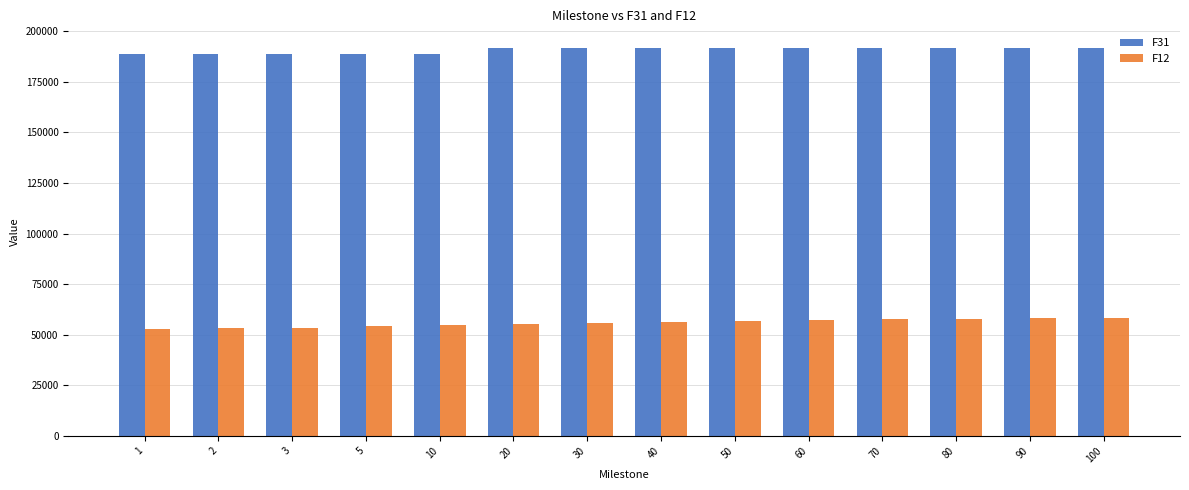

How many groups of bars are there?

14